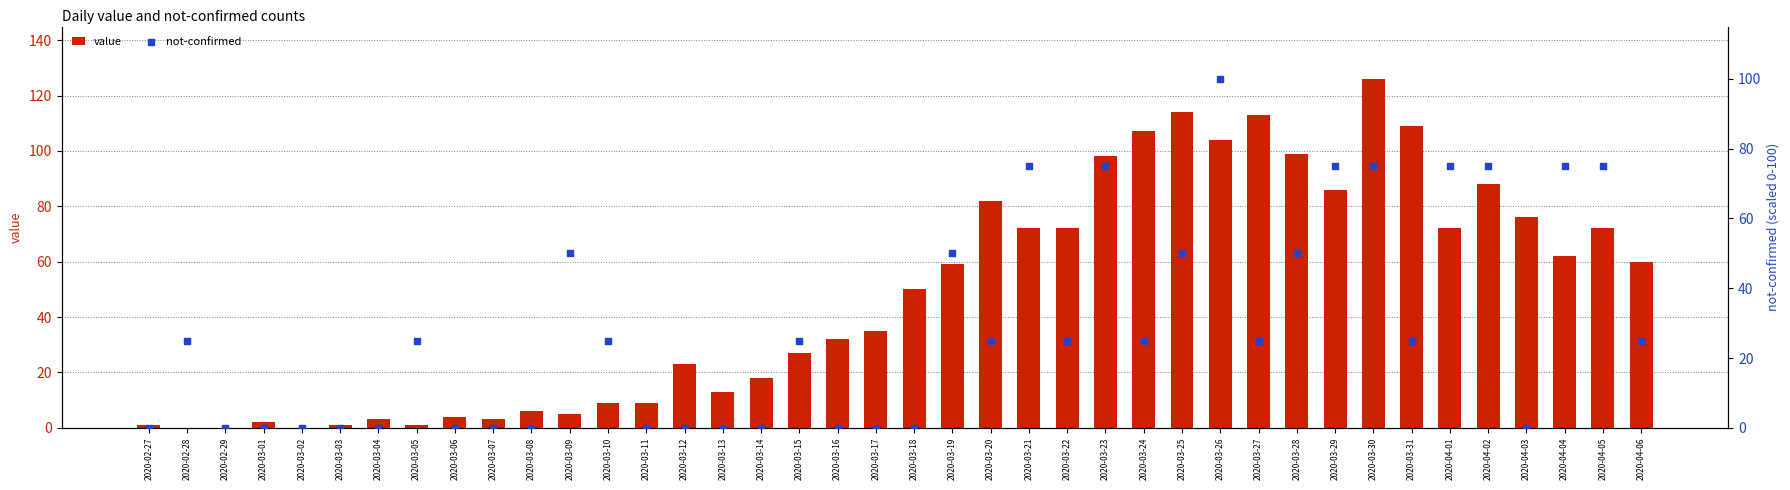

At which category is the sum across all series the highest?

2020-03-26